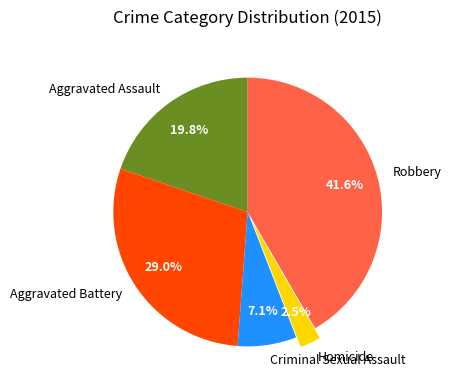

What percentage is NOT represented by Aggravated Assault?

80.2%